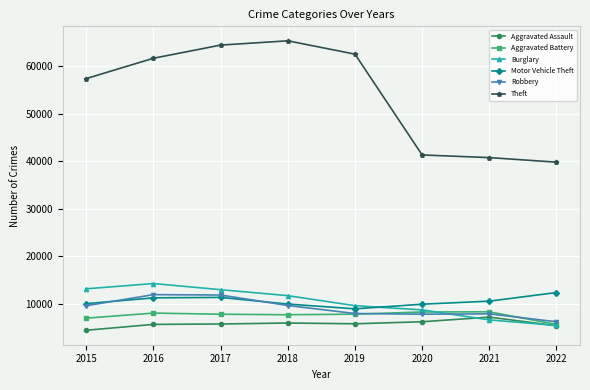

What is the value of the Theft point at the 3rd from the left?

64380